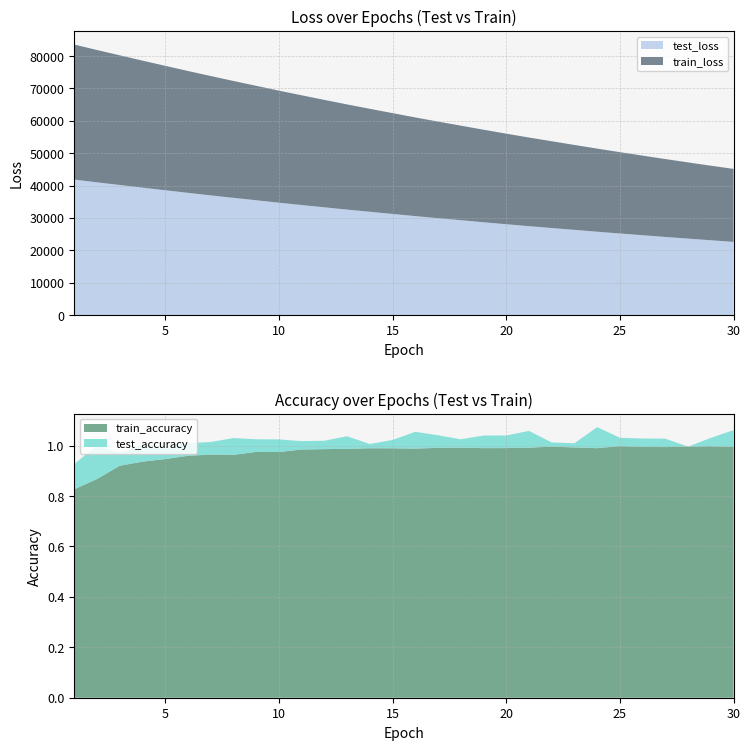

What is the minimum value for test_loss?

22604.0